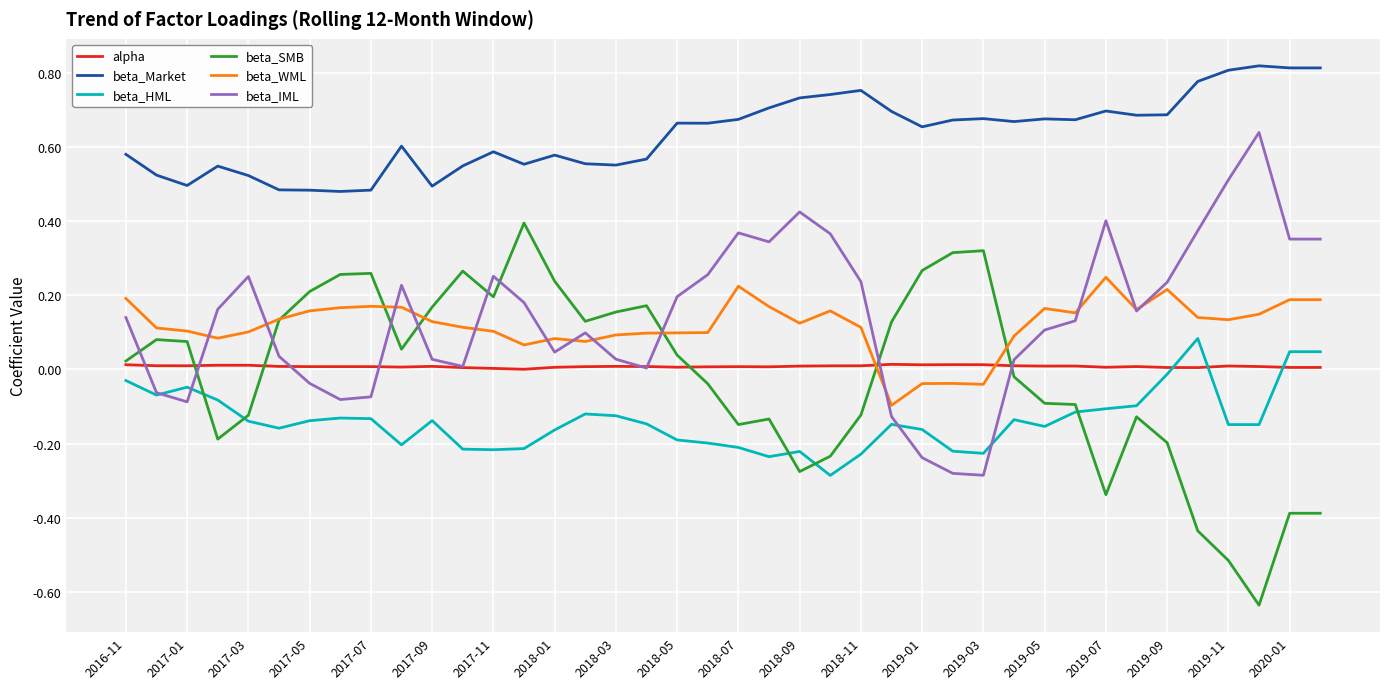

How many values in beta_SMB are above zero?

21